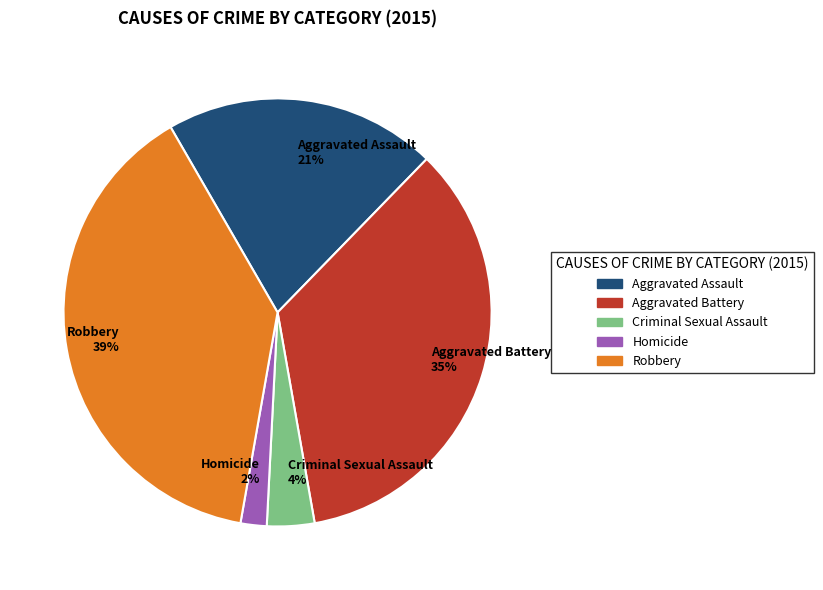

Which has a higher value, Criminal Sexual Assault or Aggravated Battery?

Aggravated Battery